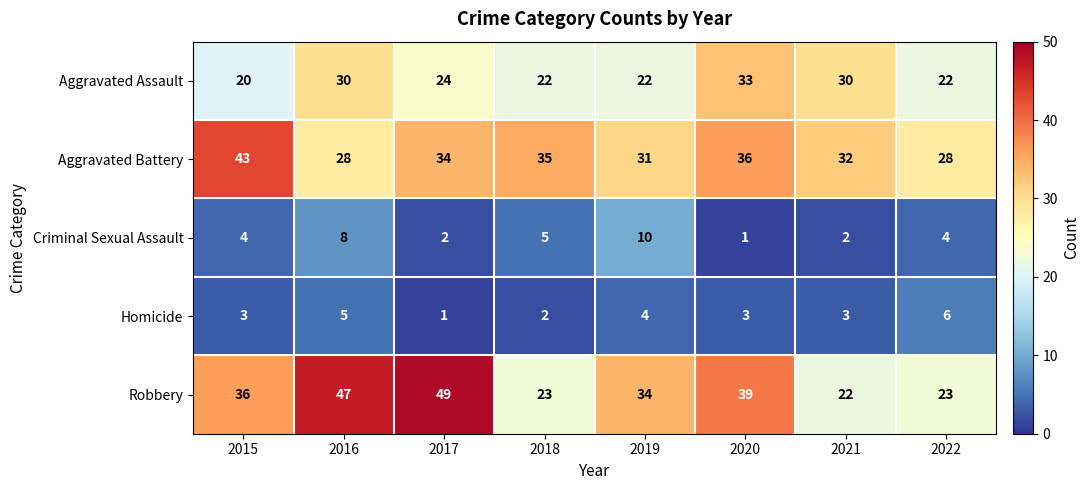

Between 2016 and 2019, which series saw the biggest shift?

Robbery